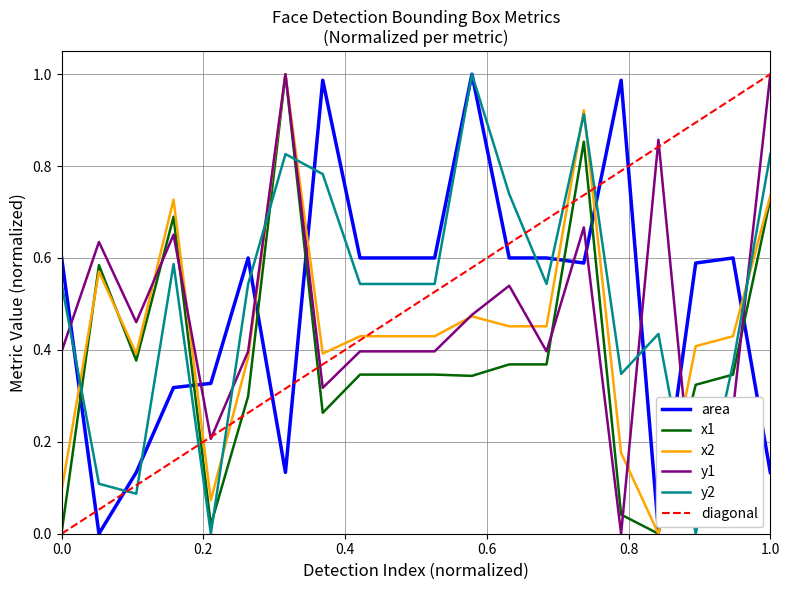

After their last crossing, which series has the higher values: area or y1?

y1